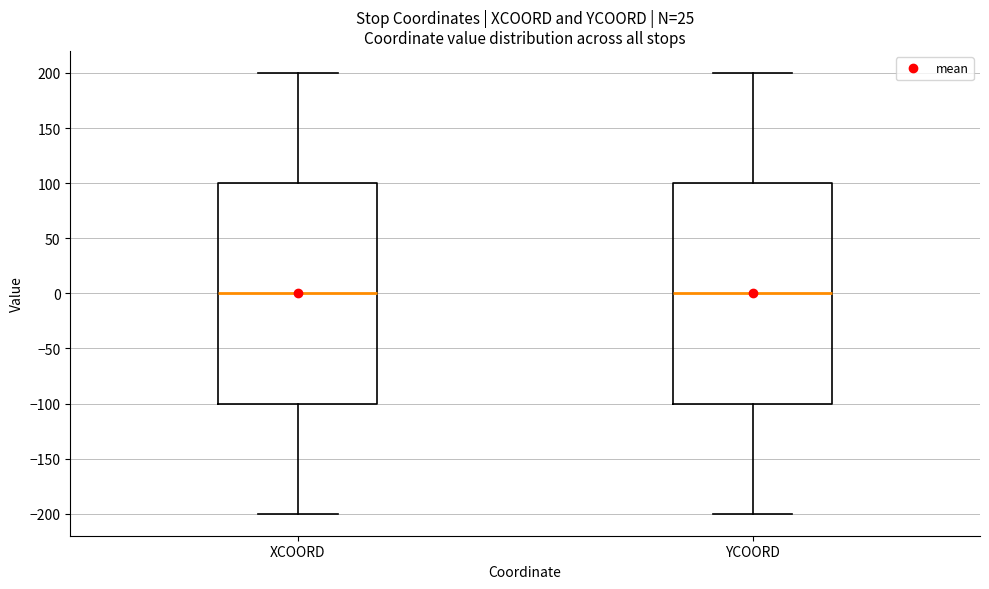

Reading left to right, transcribe this box plot: for each box, give where its median line is, the range the box spans, and where its two whiskers end, as read against the y-axis. The values are not printed on the chart, so give them approximately, as read against the axis.

XCOORD: median 0, box -100 to 100, whiskers -200 to 200
YCOORD: median 0, box -100 to 100, whiskers -200 to 200